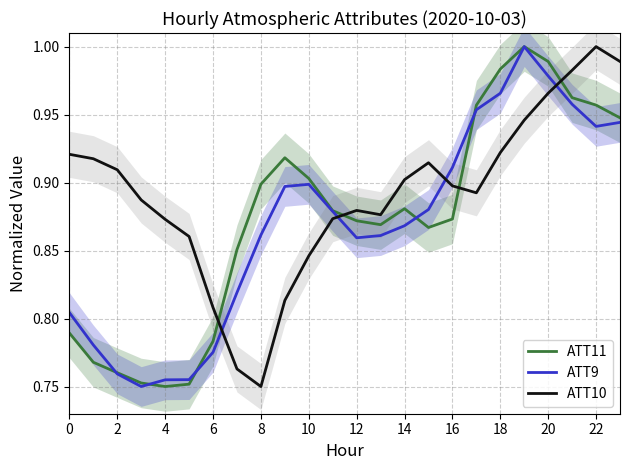

True or false: ATT10 has a value of 0.2 at 18.

False